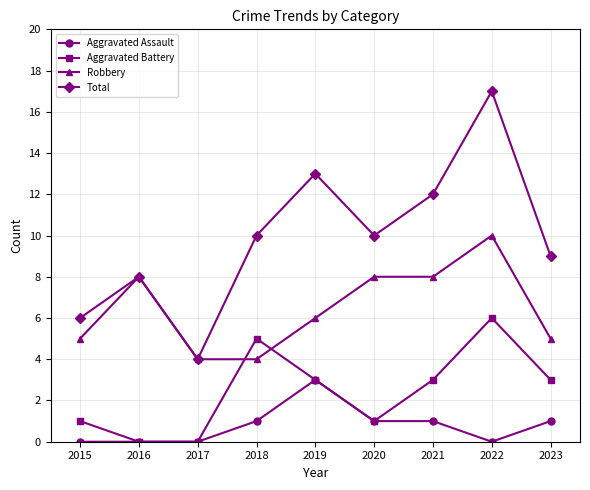

What is the total value across all series at 2022?

33